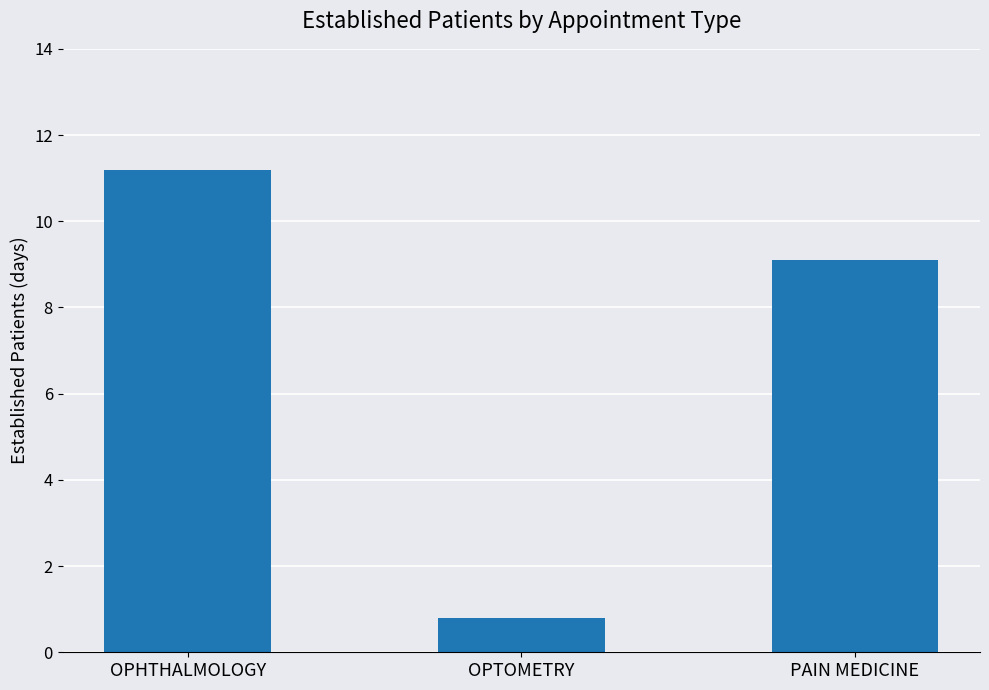

What is the difference between the maximum and minimum values?

10.4